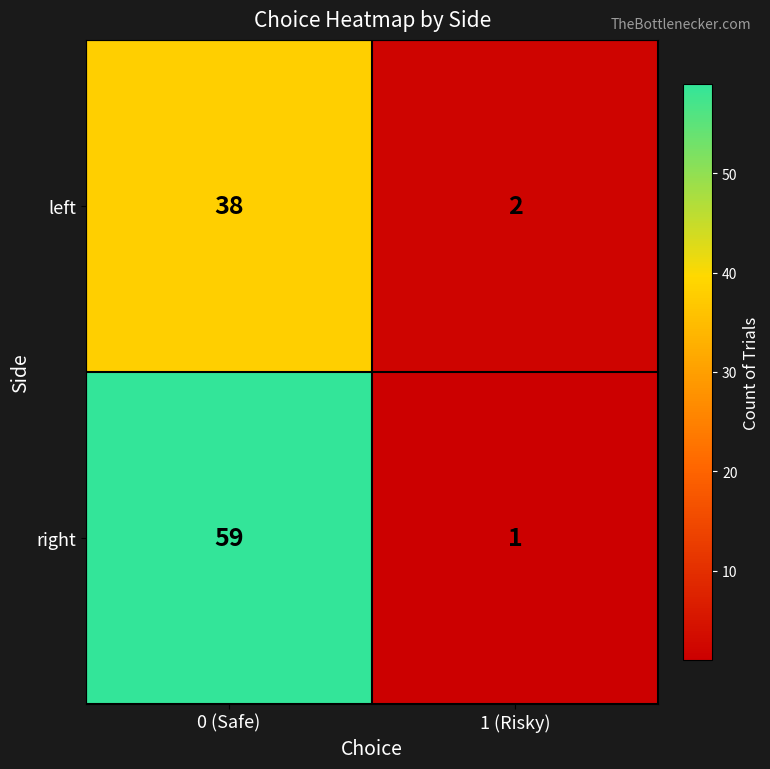

What is the greatest value displayed?

59